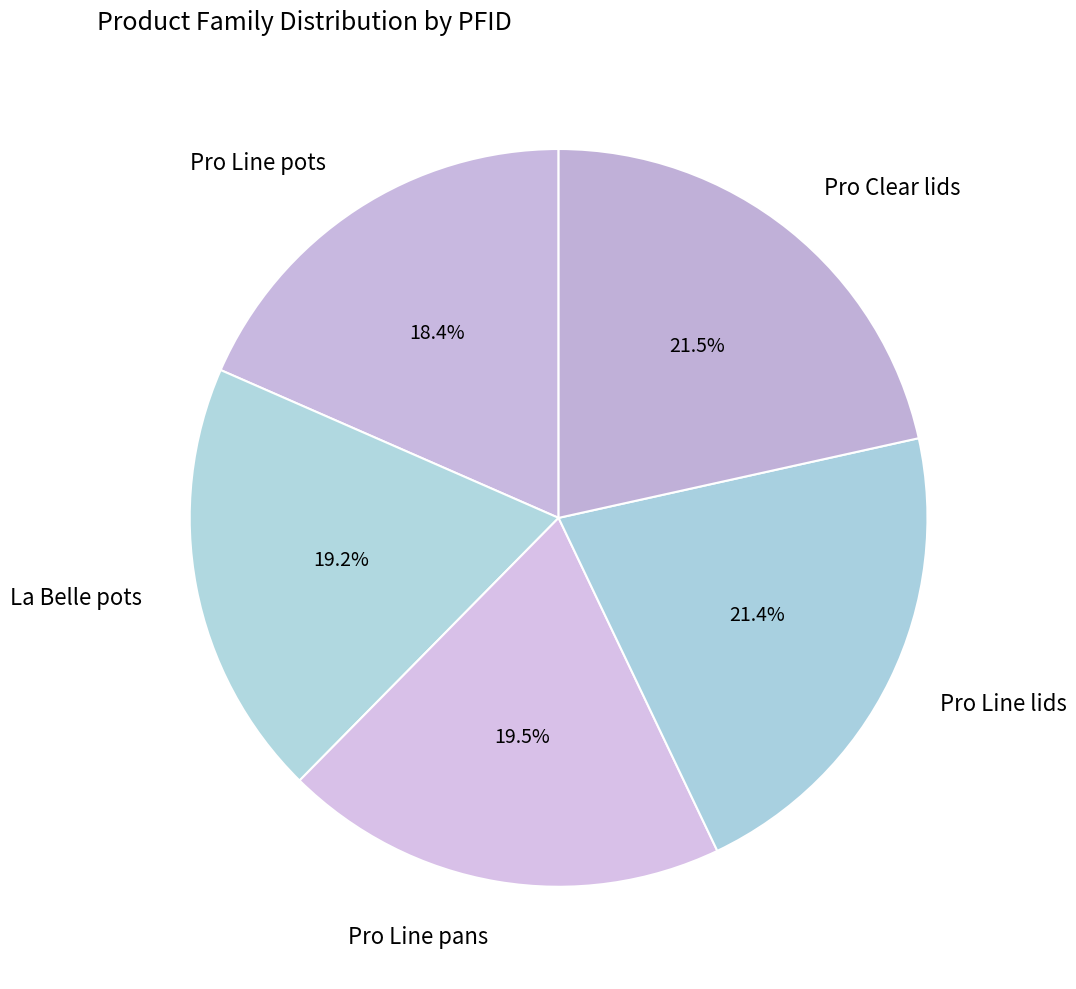

Does La Belle pots account for over 50% of the chart?

No